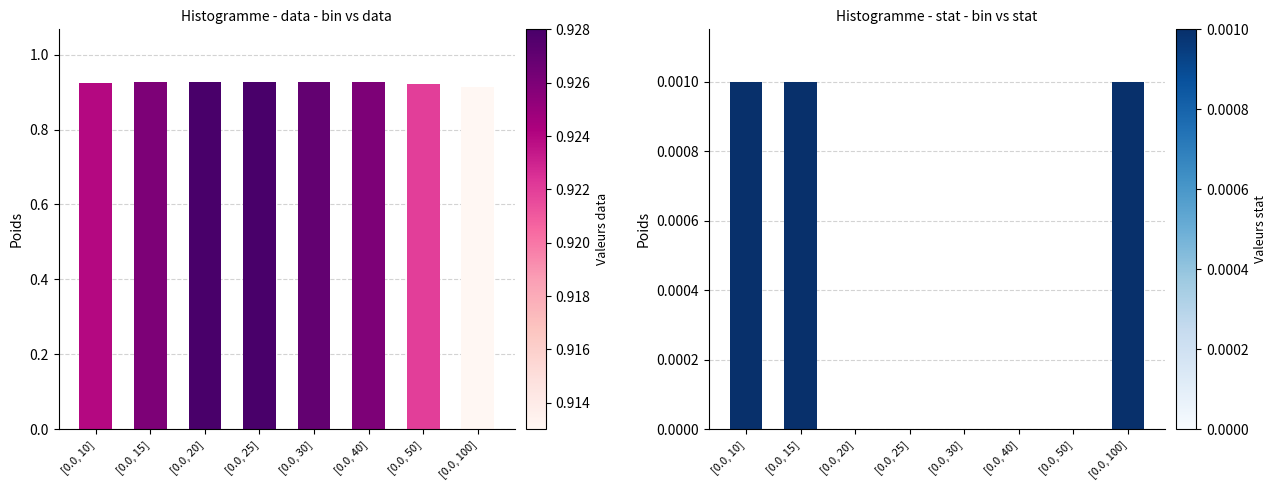

Read the data value at [0.0, 40].

0.9